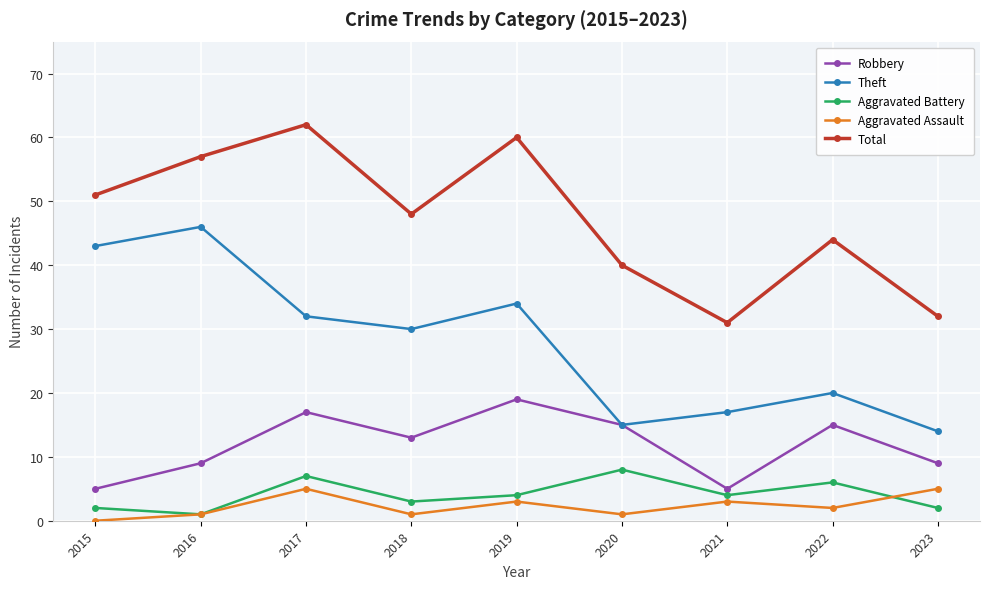

Which series has the largest range (max minus min)?

Theft